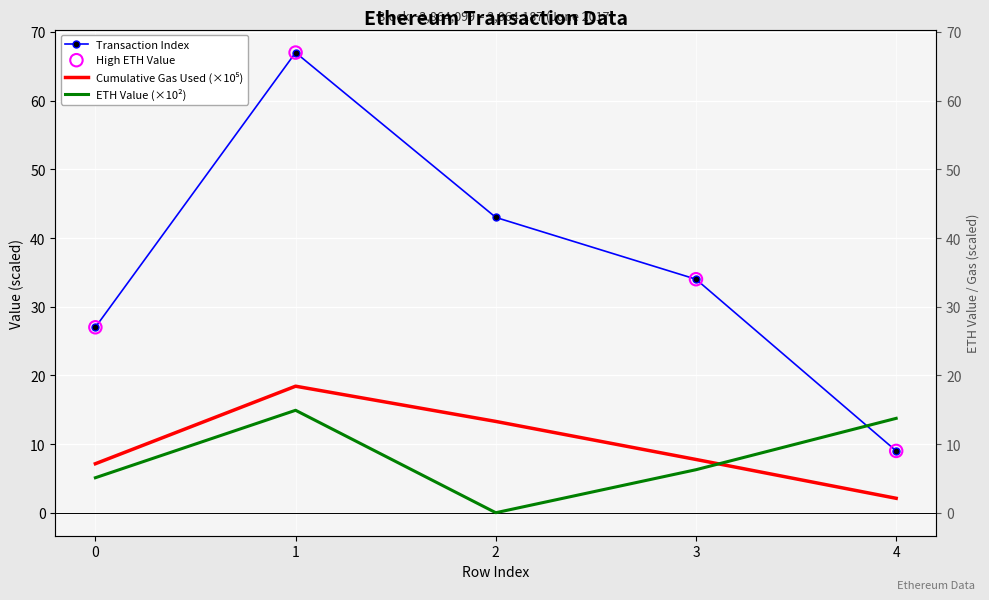

Which series has the largest Y range (max minus min)?

transactionIndex